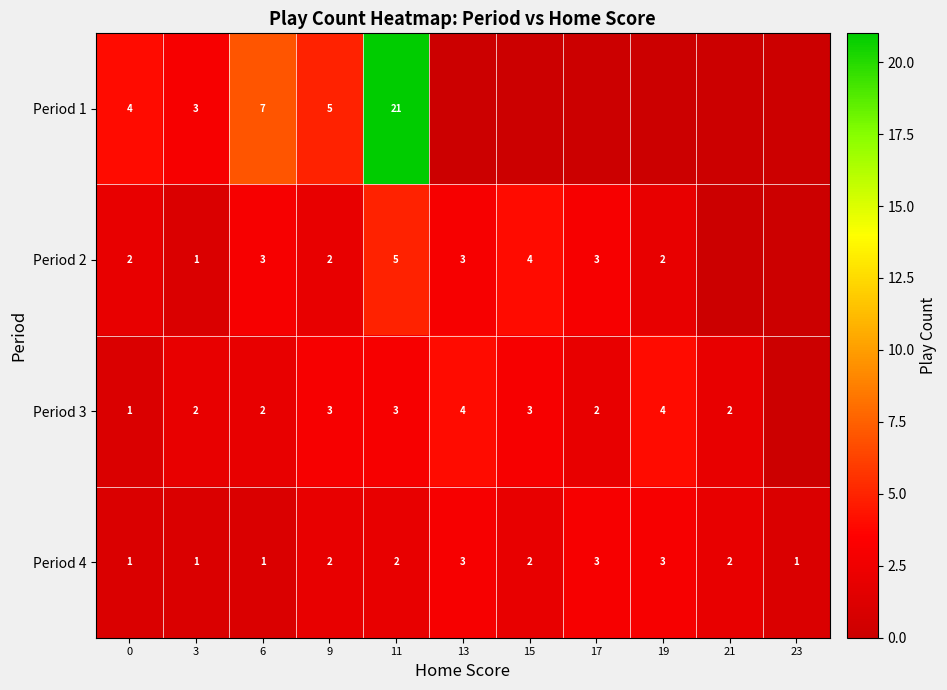

What is the sum of all Period 4 values?

21